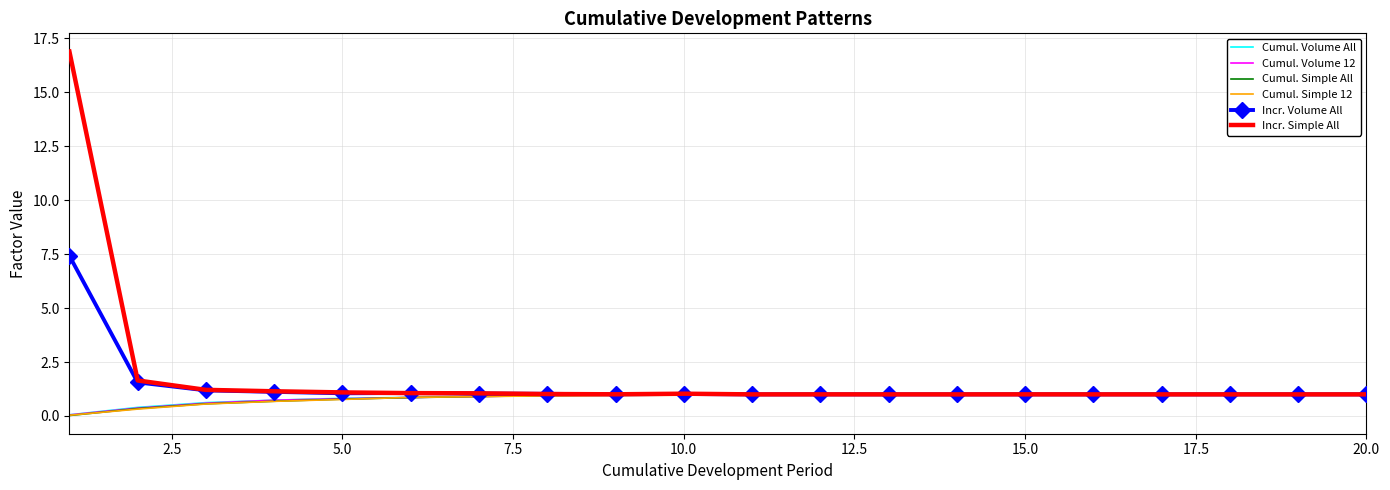

What is the maximum value shown in the chart?

16.9